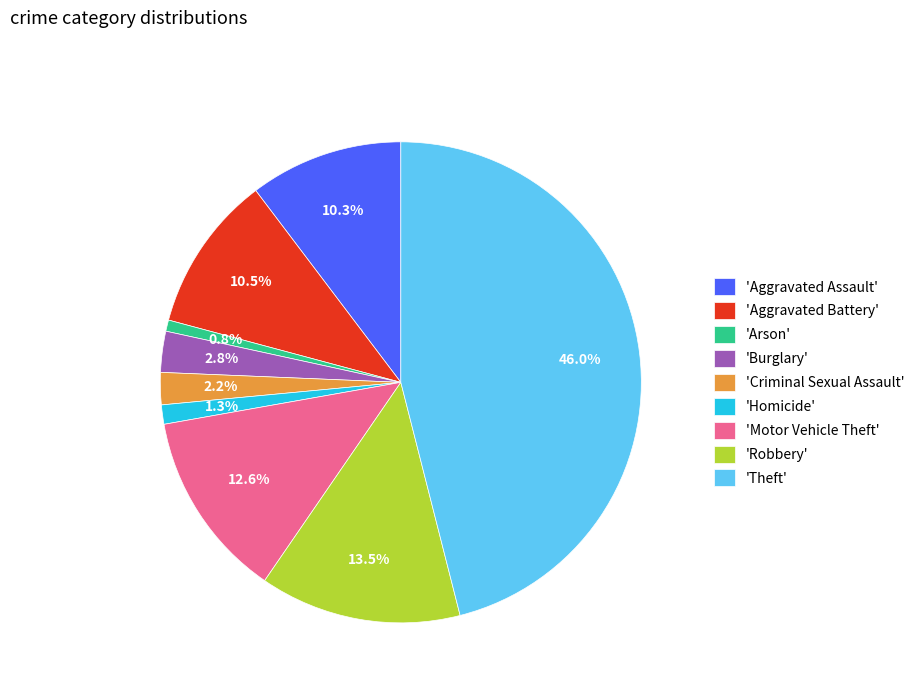

Does any single category account for the majority?

No